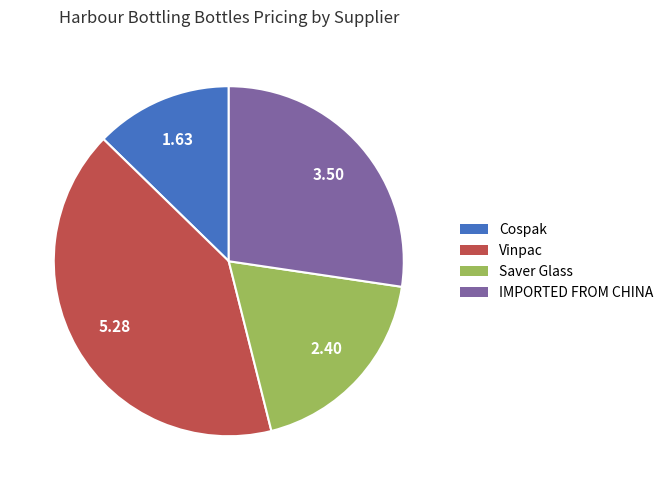

Which category has the biggest portion of the pie?

Vinpac